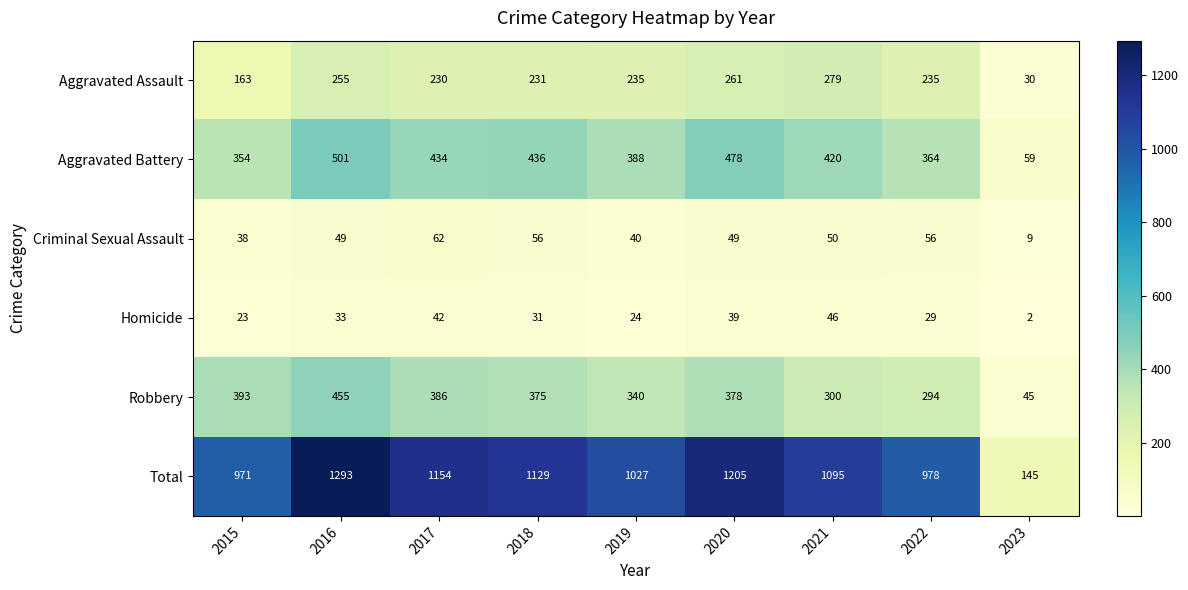

Which series has the largest total across all categories?

Total